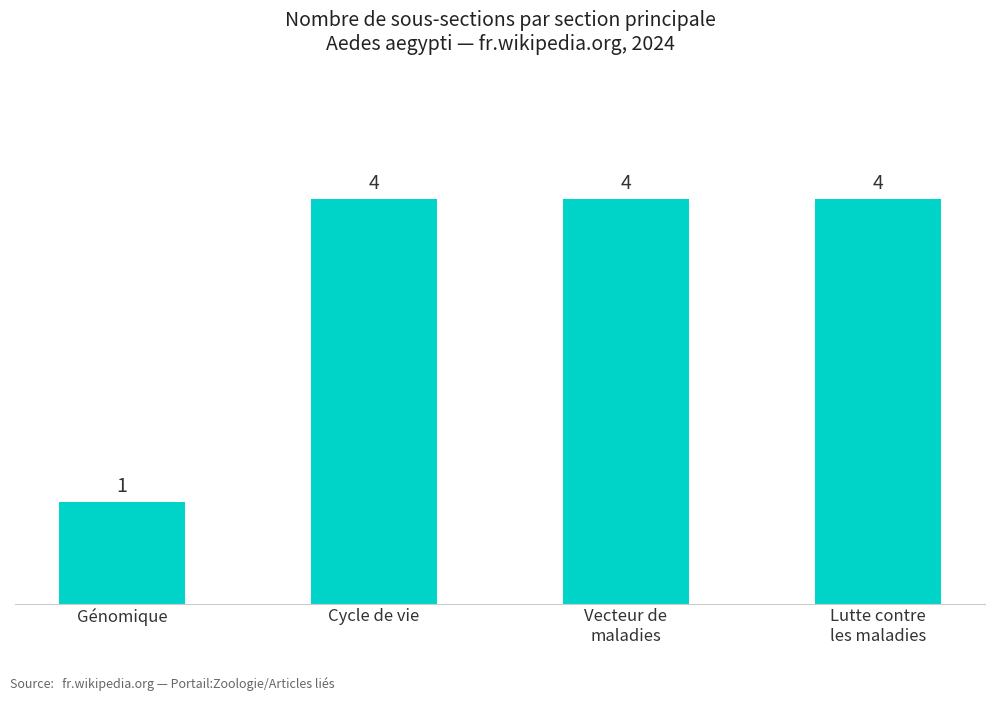

Reading left to right, what are all the values shown in this chart?

Génomique=1	Cycle de vie=4	Vecteur de
maladies=4	Lutte contre
les maladies=4